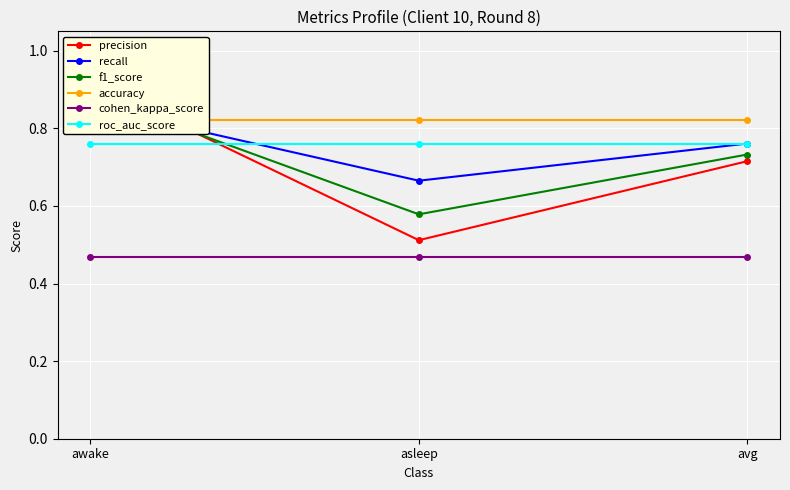

What is the sum of the roc_auc_score values at awake and asleep?

1.5